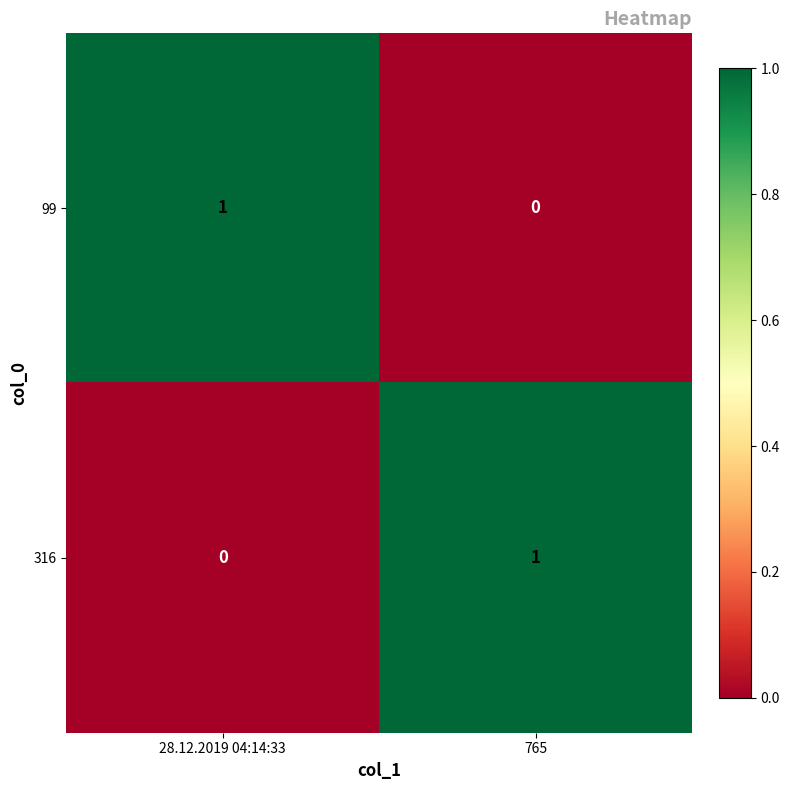

Reading left to right, what are all the values shown in this chart?

99: 28.12.2019 04:14:33=1	765=0
316: 28.12.2019 04:14:33=0	765=1